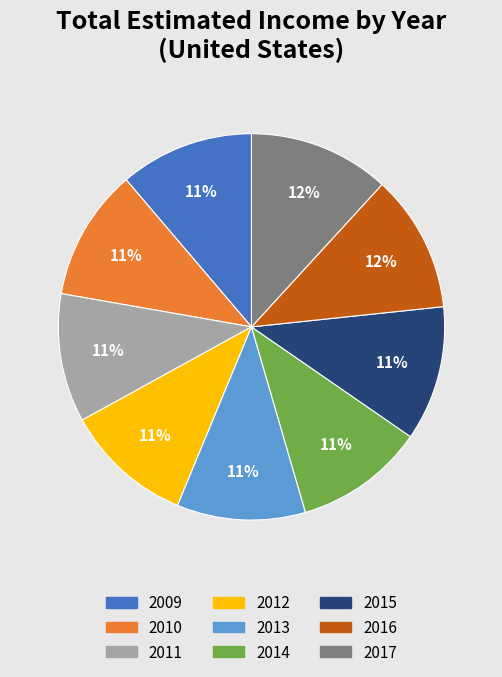

Which has a higher value, 2016 or 2011?

2016